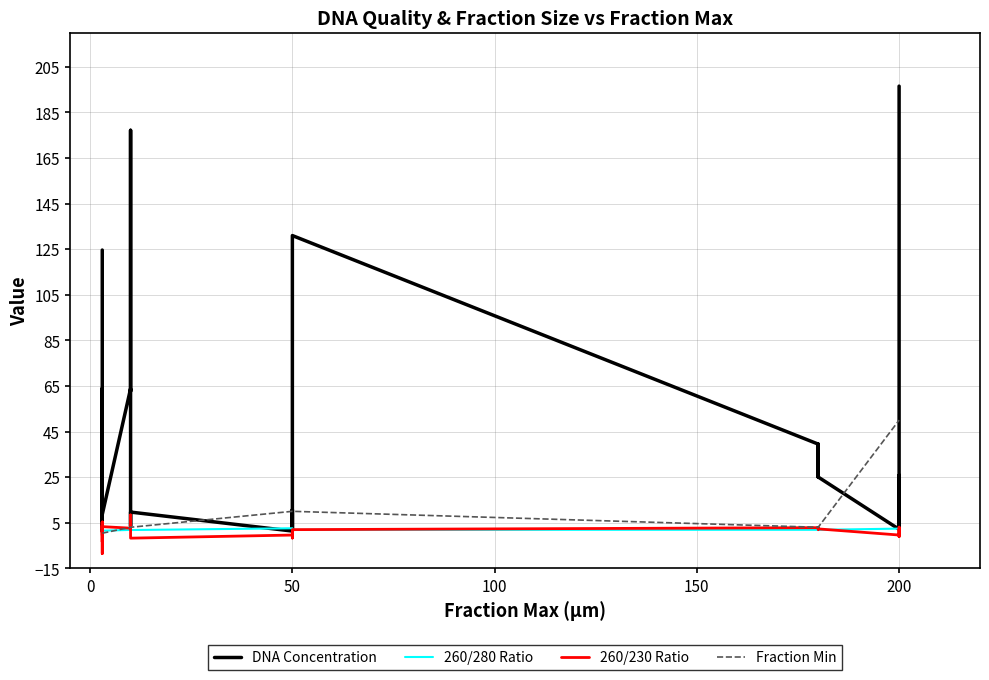

What is the approximate value of Fraction Min at 50?

10.0